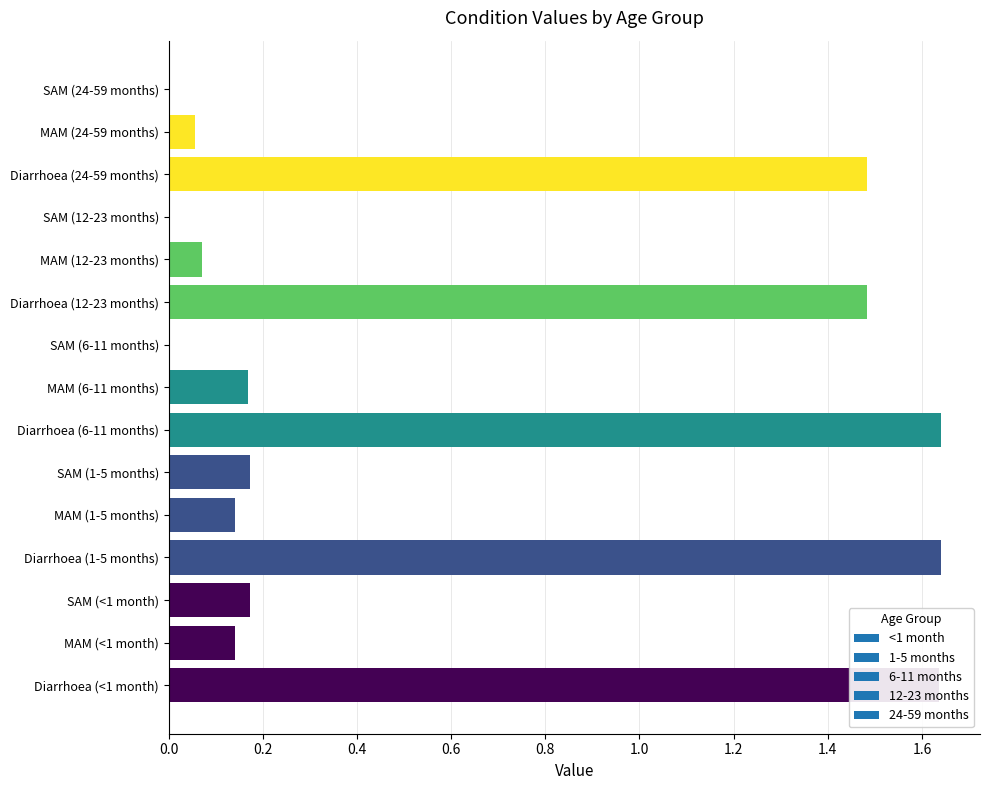

Count the number of data series in this chart.

1